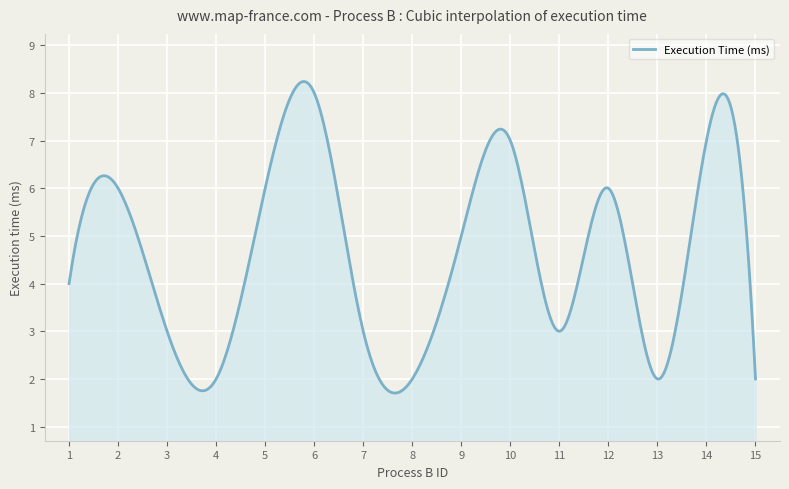

What is the minimum value shown in the chart?

1.7